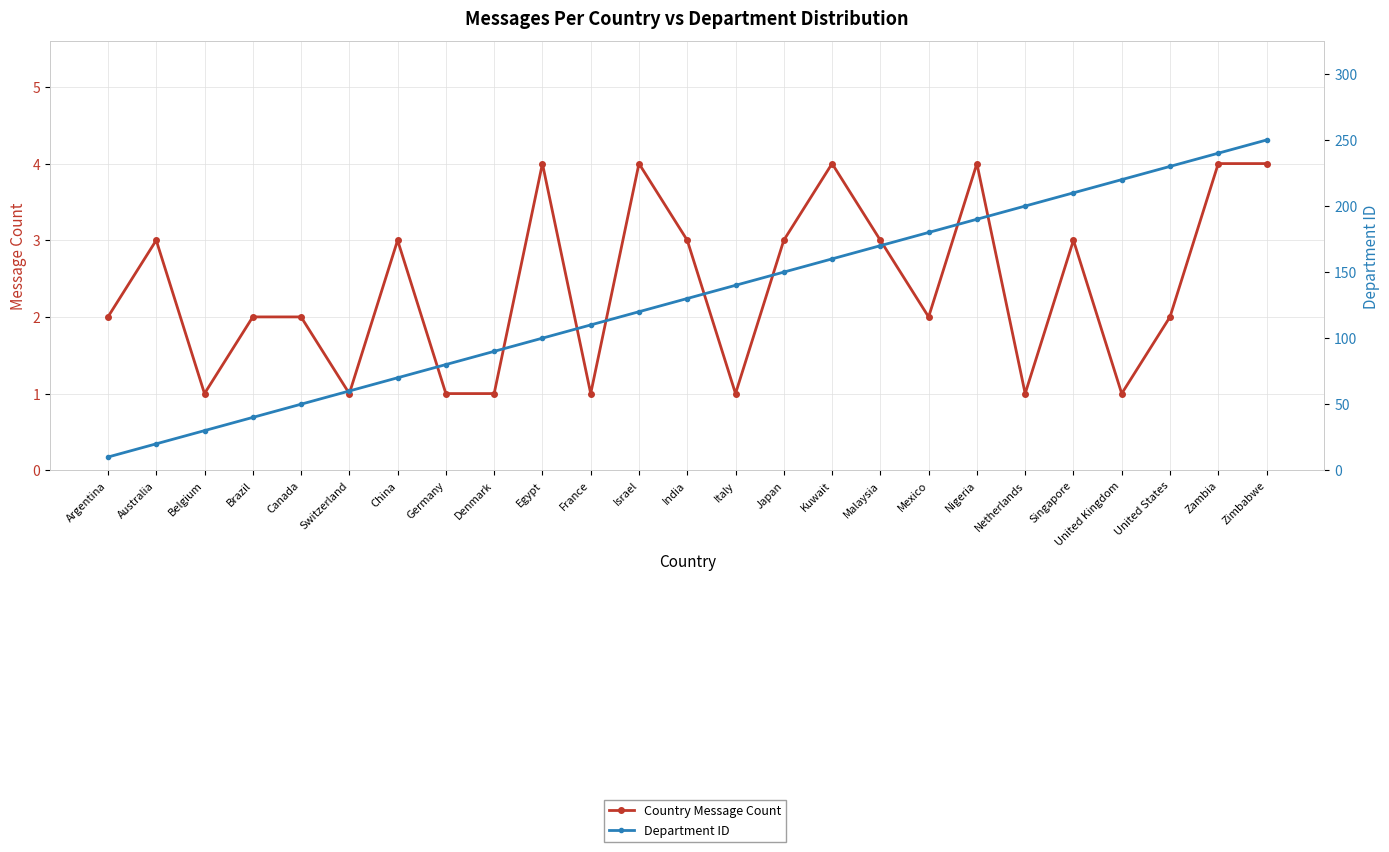

What is the value of the Department ID point at the 23rd from the left?

230